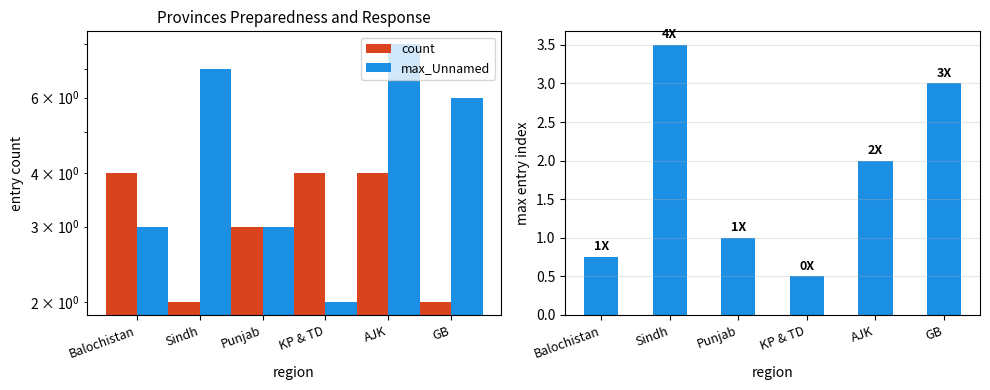

Which series has the largest range (max minus min)?

max_Unnamed